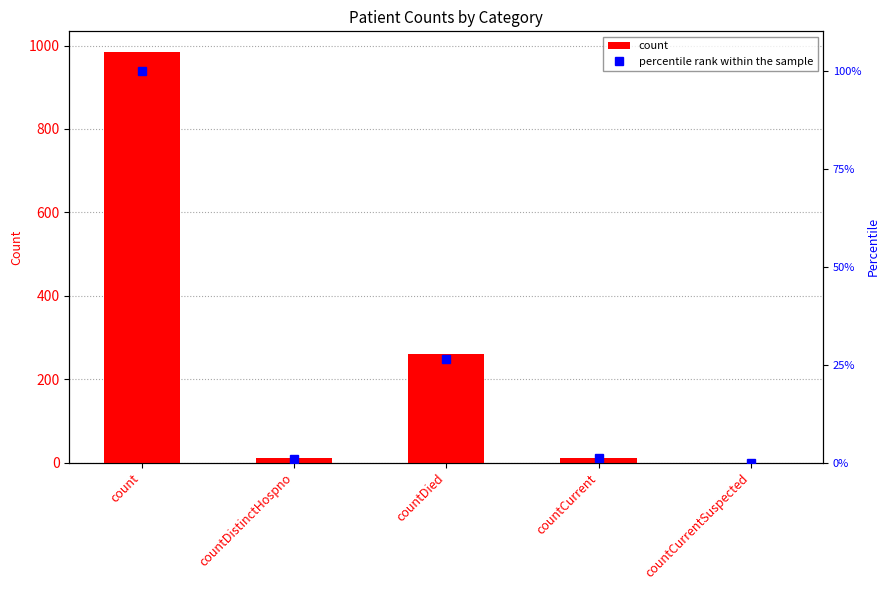

What is the average value of the percentile rank within the sample series?

25.7